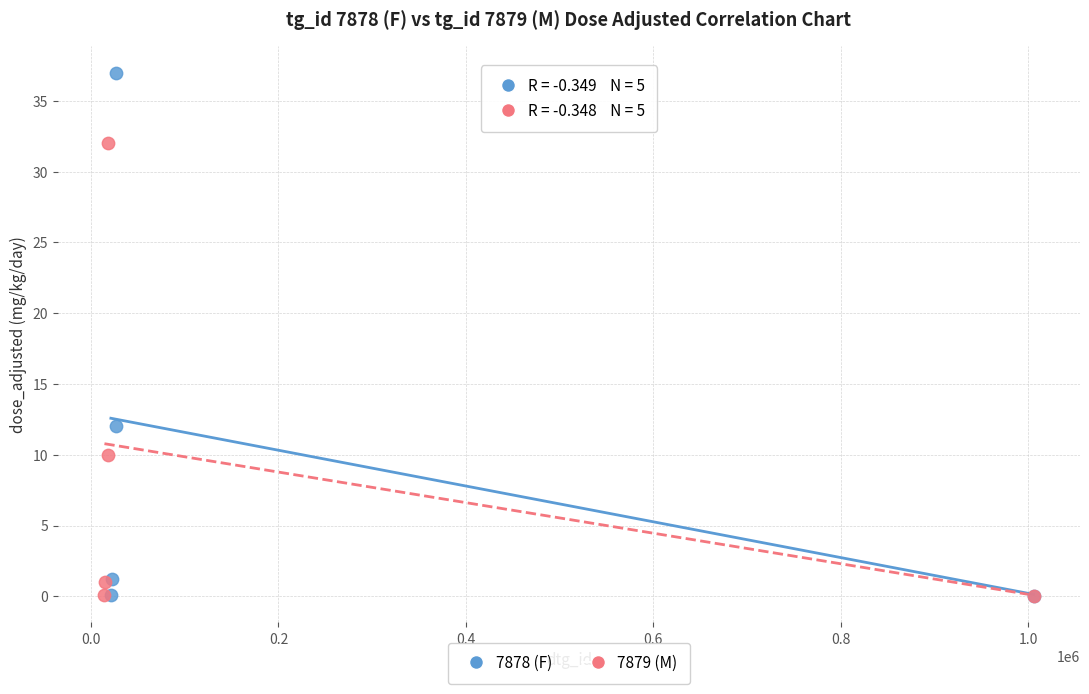

Which series contains the highest Y value?

7878 (F)